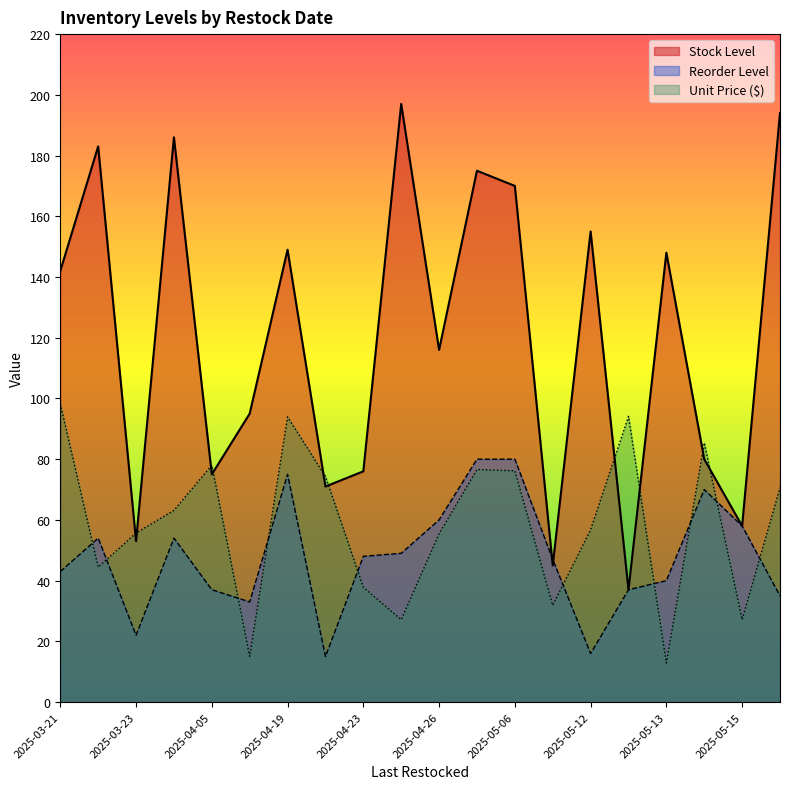

Rank the series by their maximum value, from highest to lowest.

Stock Level, Unit Price ($), Reorder Level